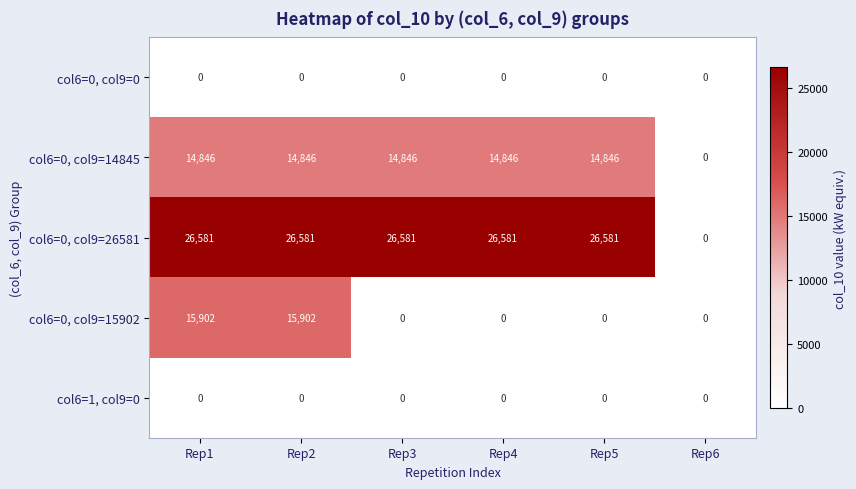

What is the total value across all series at Rep4?

41427